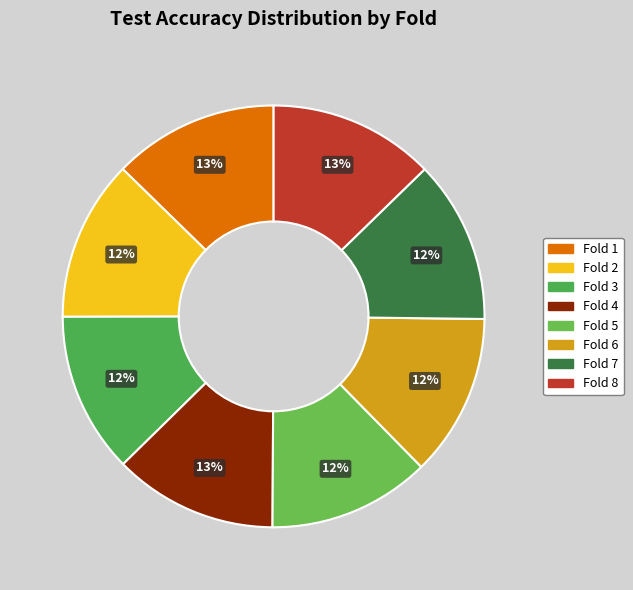

True or false: Fold 4 accounts for 13% of the total.

True